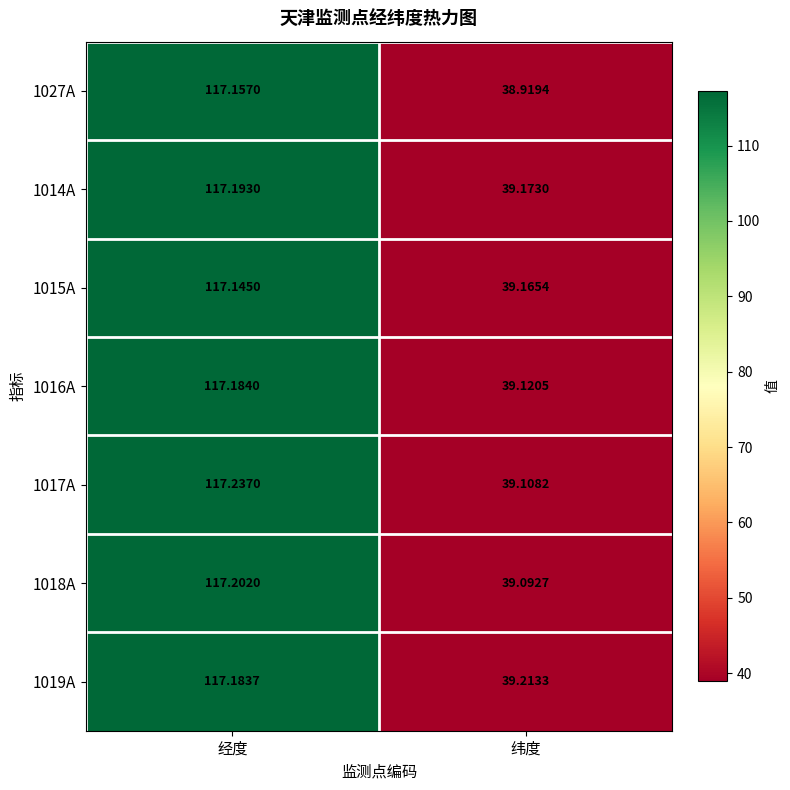

List the series in order of their peak value, highest first.

1017A, 1018A, 1014A, 1016A, 1019A, 1027A, 1015A